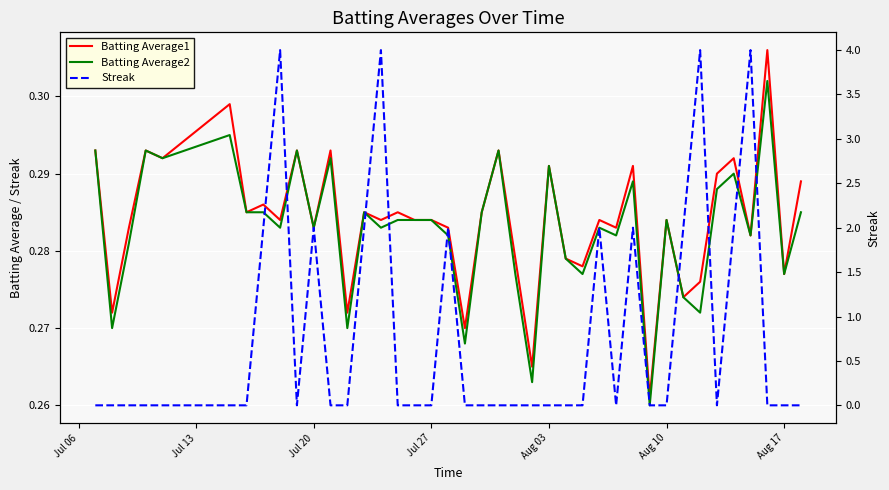

Is it true that Streak equals 2.1 at Aug 10?

False